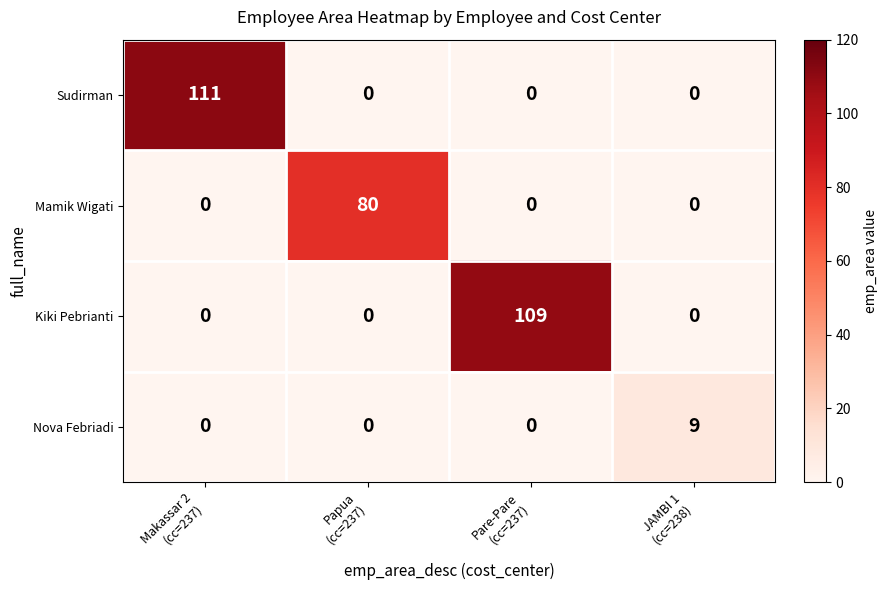

What is the highest value of the Nova Febriadi series?

9